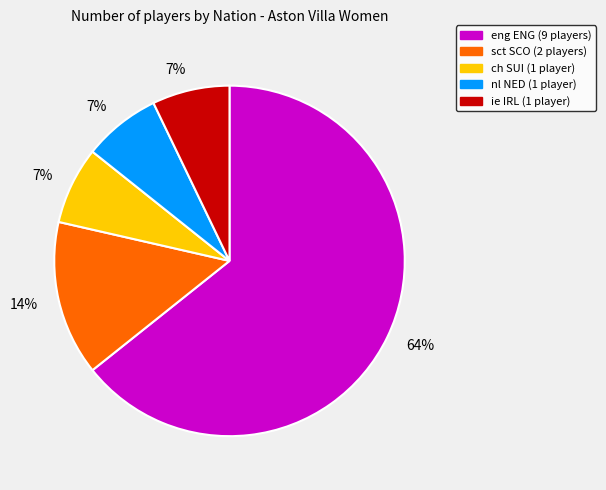

Does any single category account for the majority?

Yes